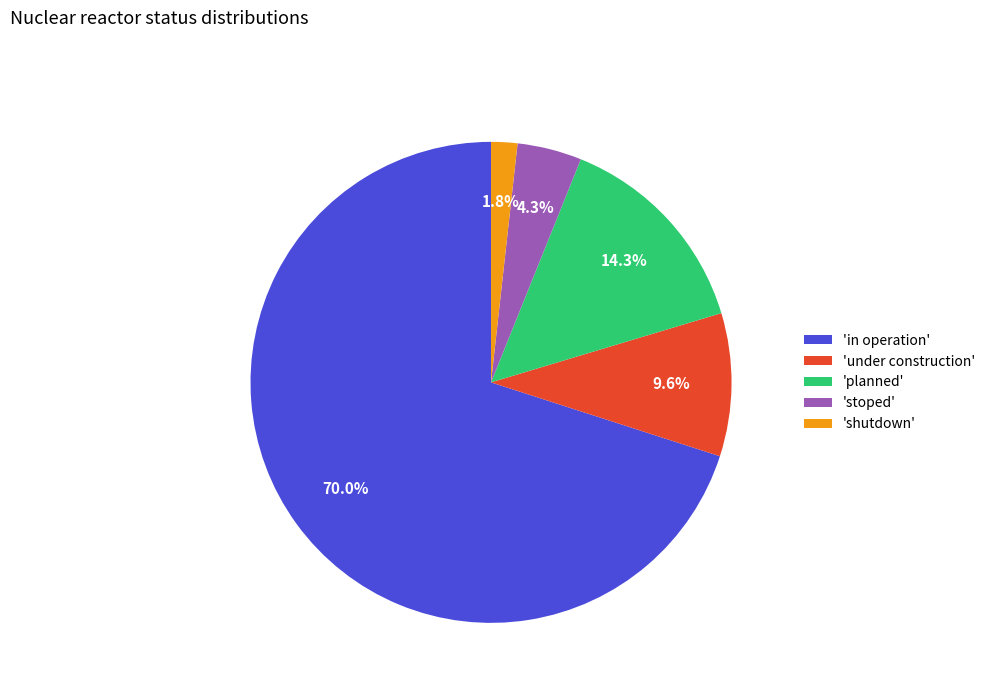

How many segments does this pie chart have?

5